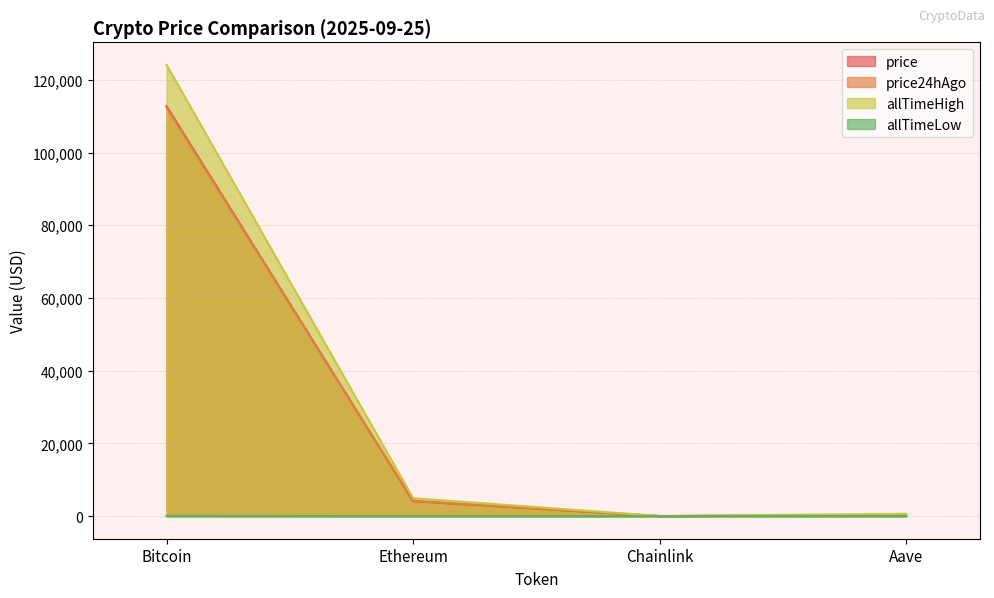

At which label does allTimeHigh first exceed 4946?

Bitcoin